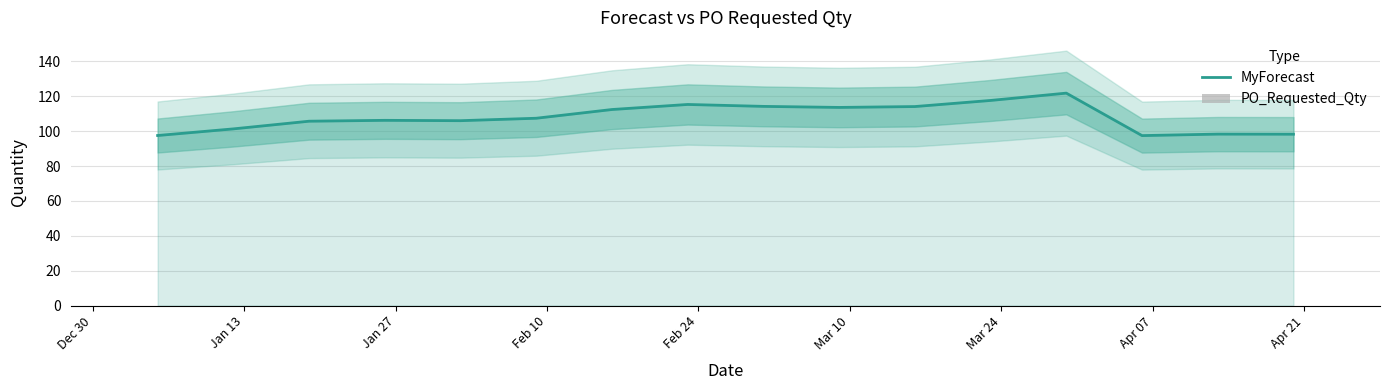

At which label does PO_Requested_Qty reach its minimum?

Dec 30